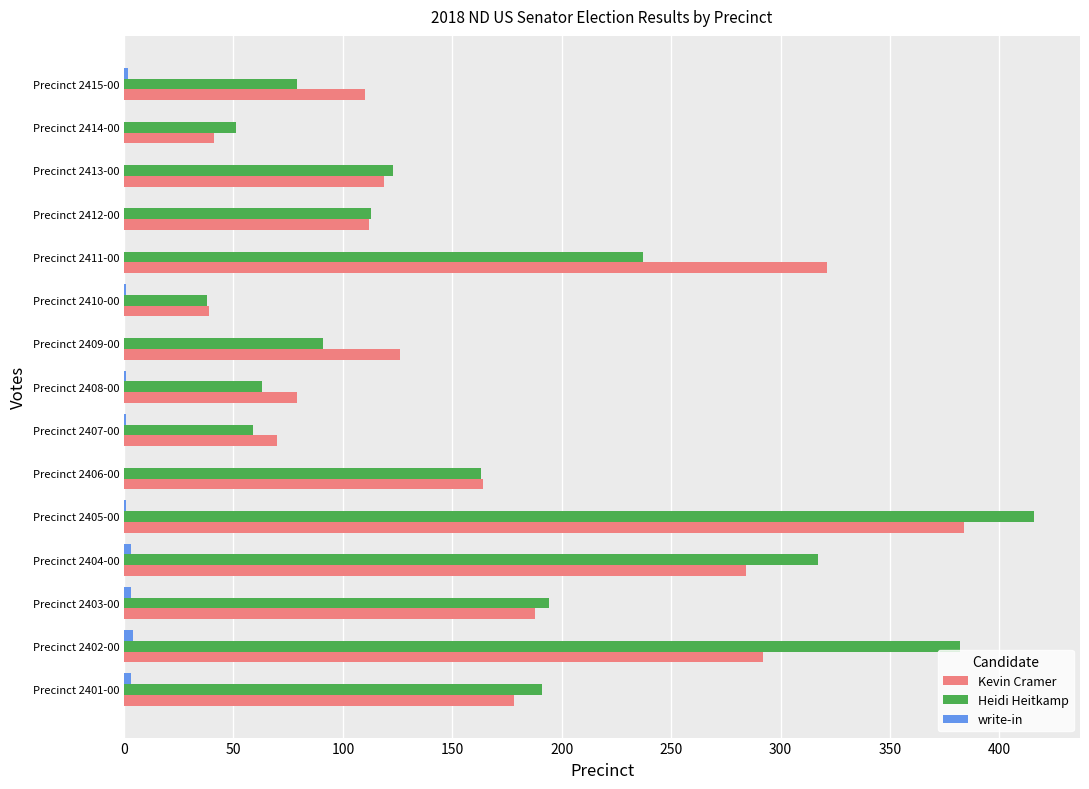

How many data points does each series have?

15